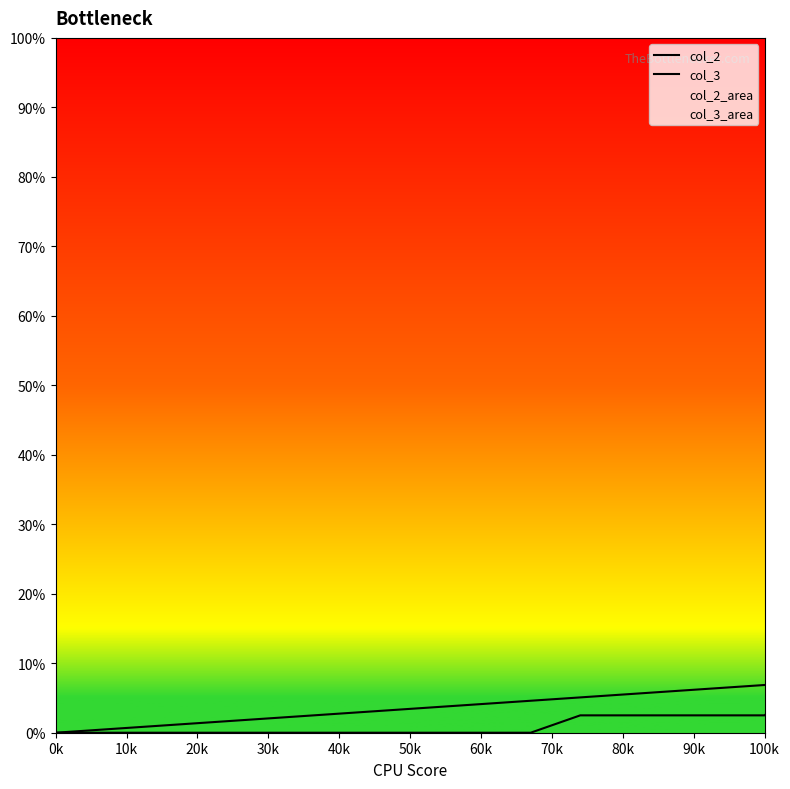

How many intersections are there between col_2 and col_3?

1